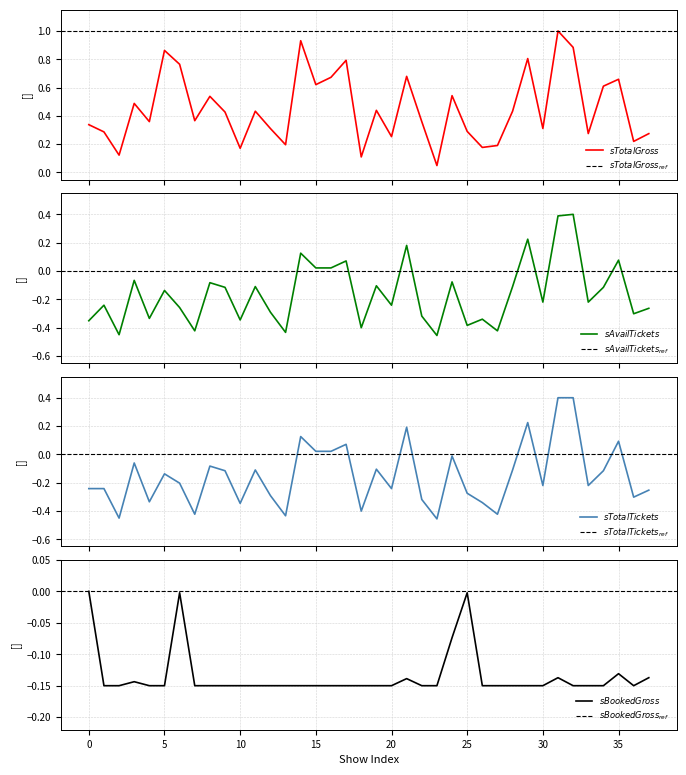

What is the value of the sTotalTickets point at the 5th from the left?

-0.3